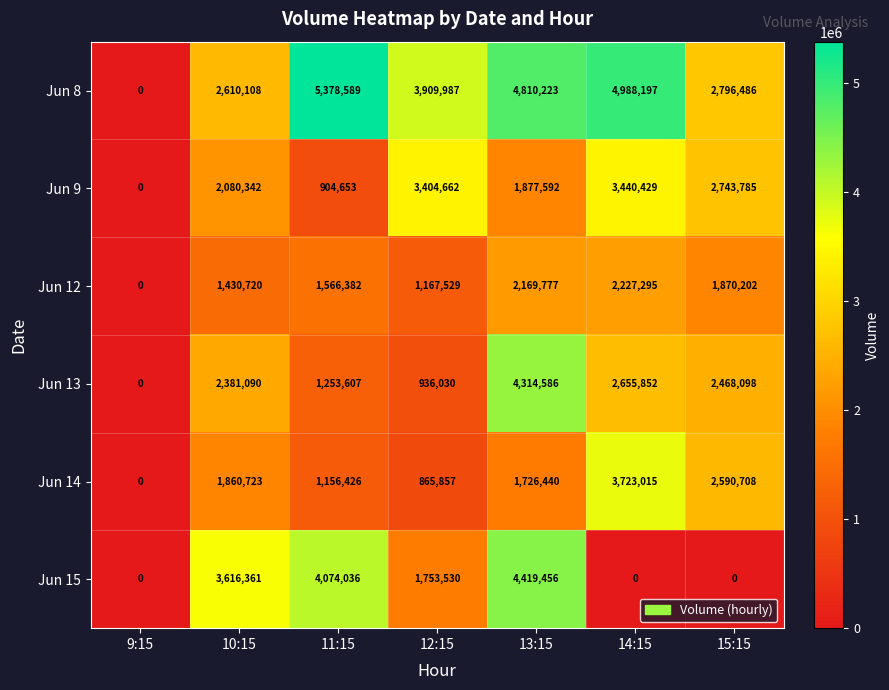

What is the total value across all series at 11:15?

14333693